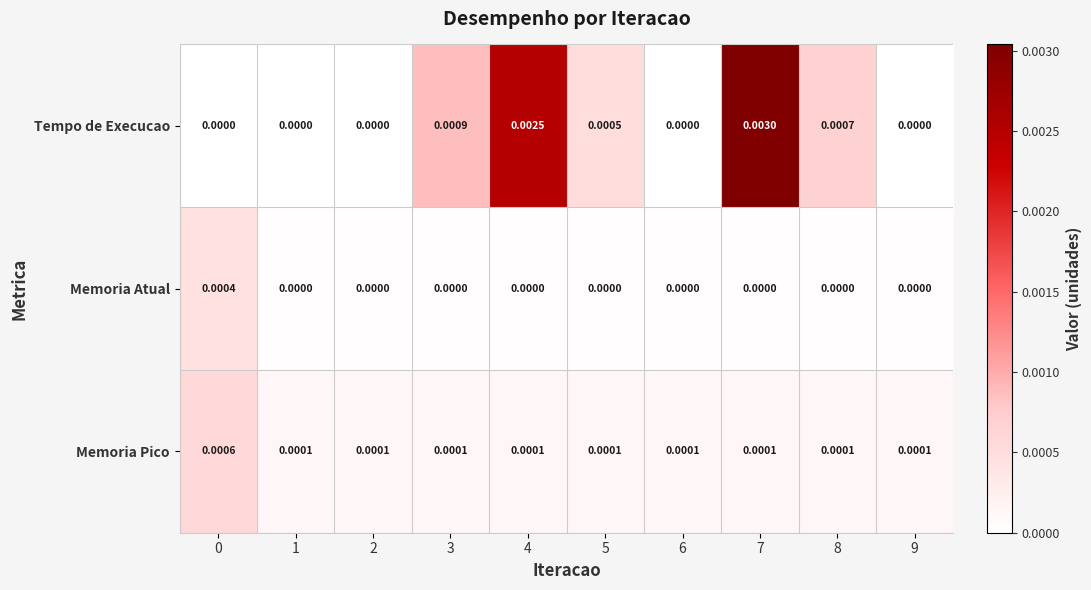

Rank the series by their maximum value, from lowest to highest.

Memoria Atual, Memoria Pico, Tempo de Execucao